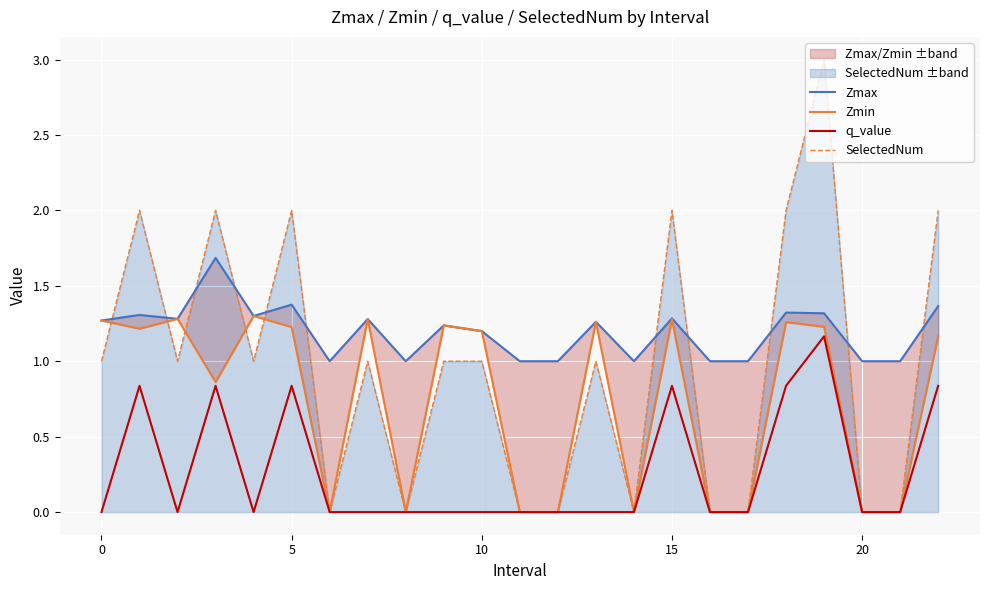

True or false: Zmin and q_value cross at least once.

False